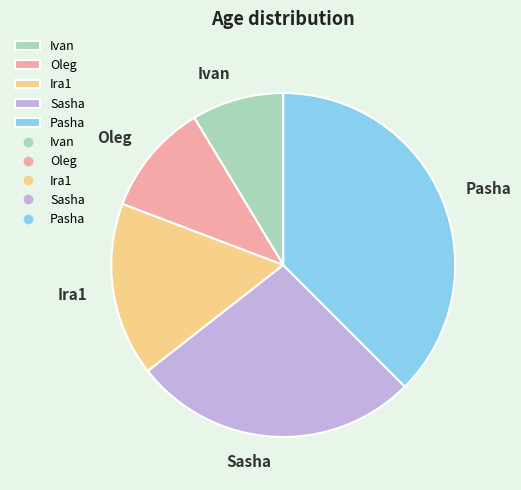

Does Oleg account for over 50% of the chart?

No